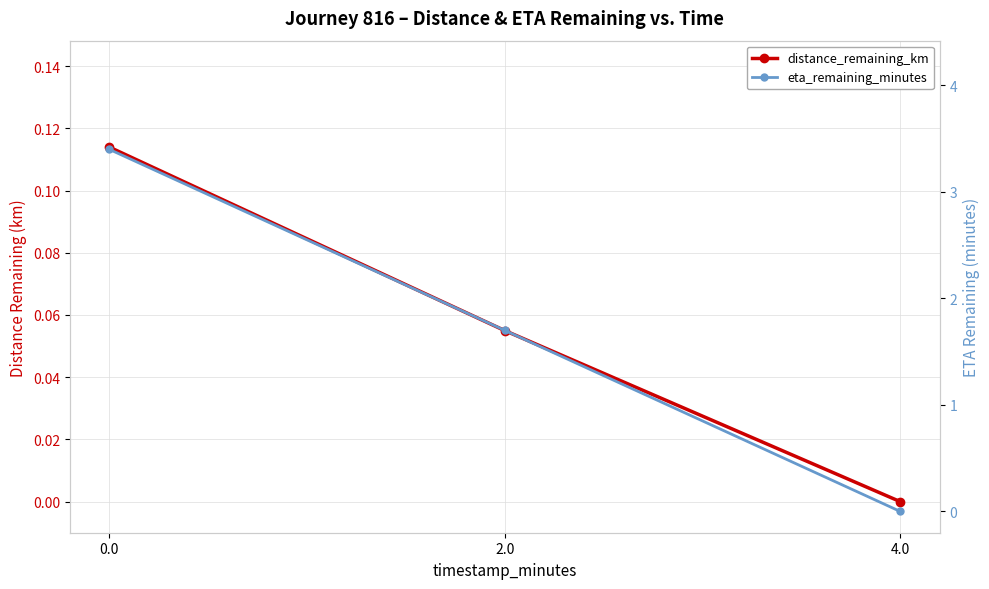

How many distinct data groups are displayed?

2